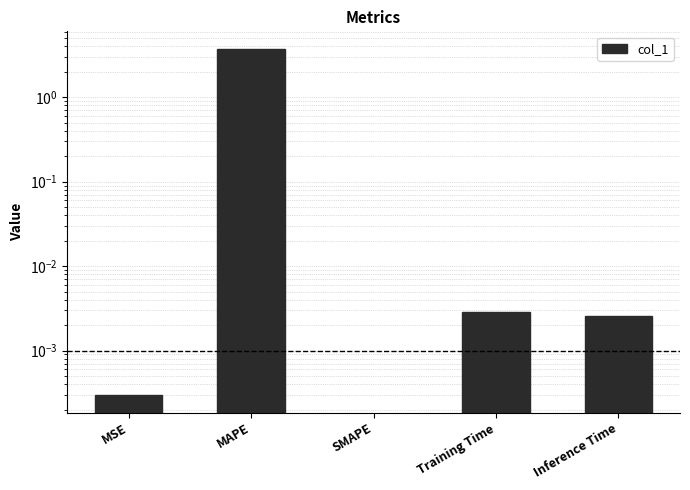

What is the label of the 1st bar from the left?

MSE